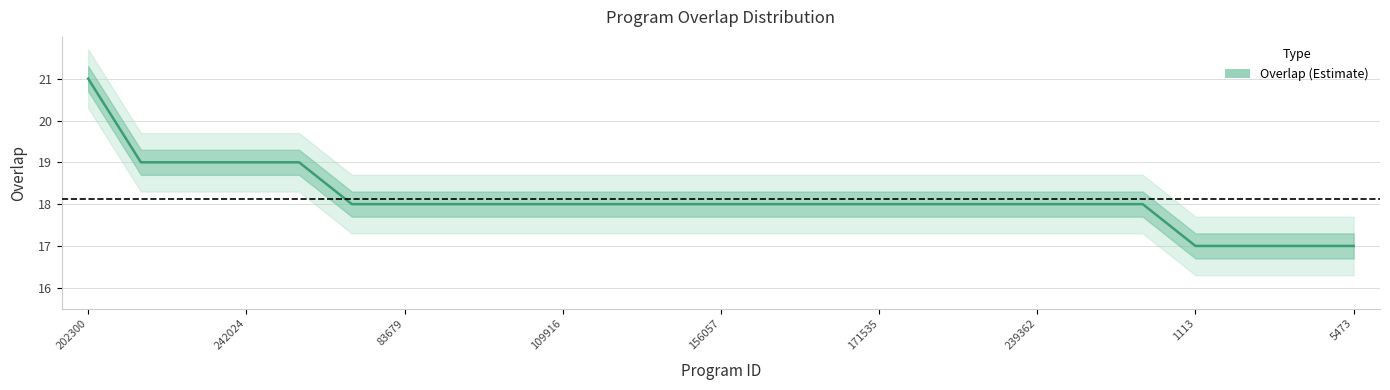

What is the sum of the values at 197690 and 202300?

39